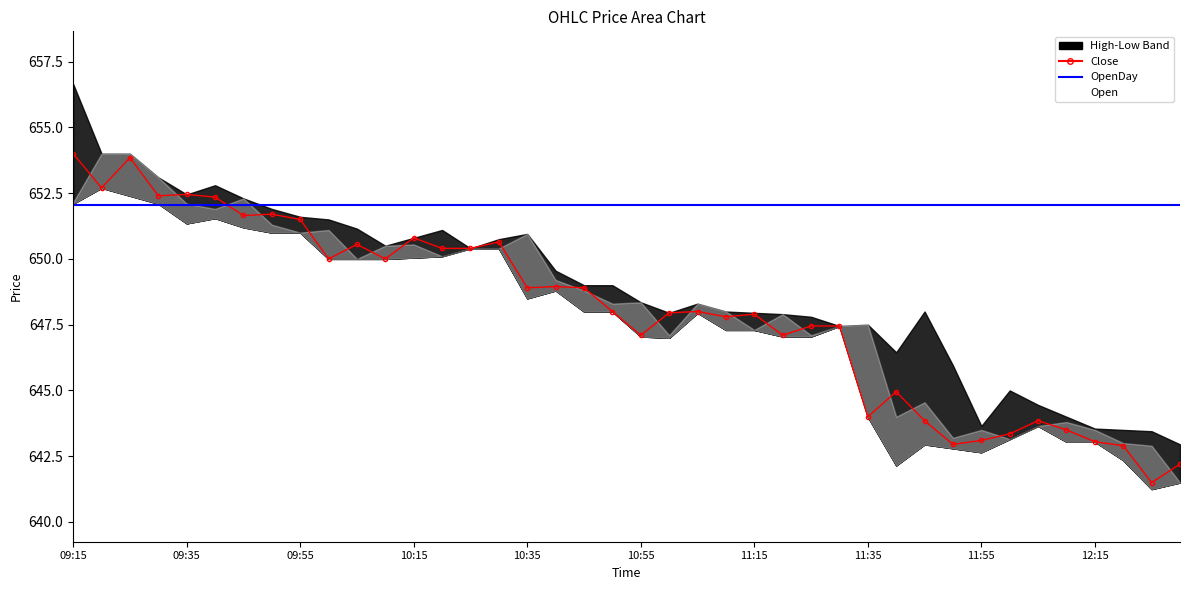

What is the total value across all series at 34?

1295.9